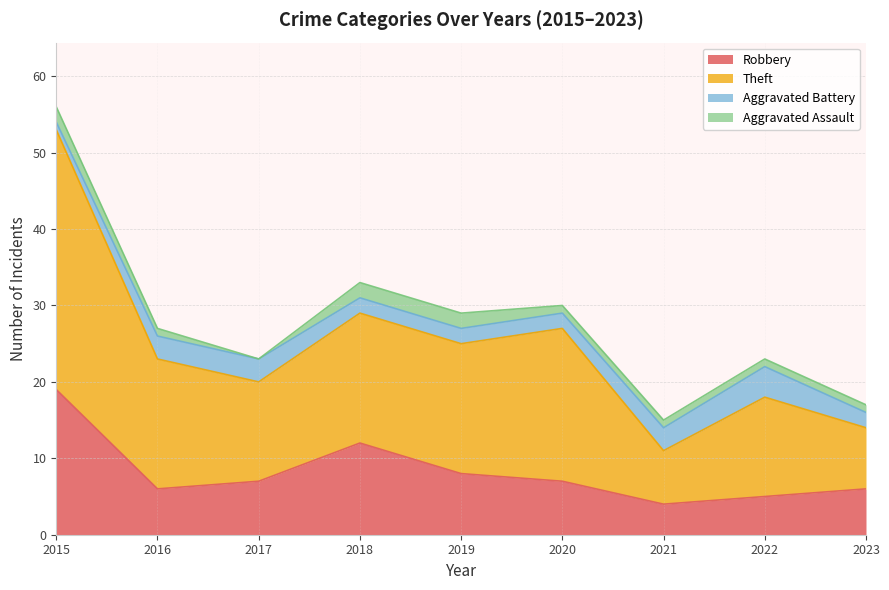

What is the maximum value for Robbery?

19